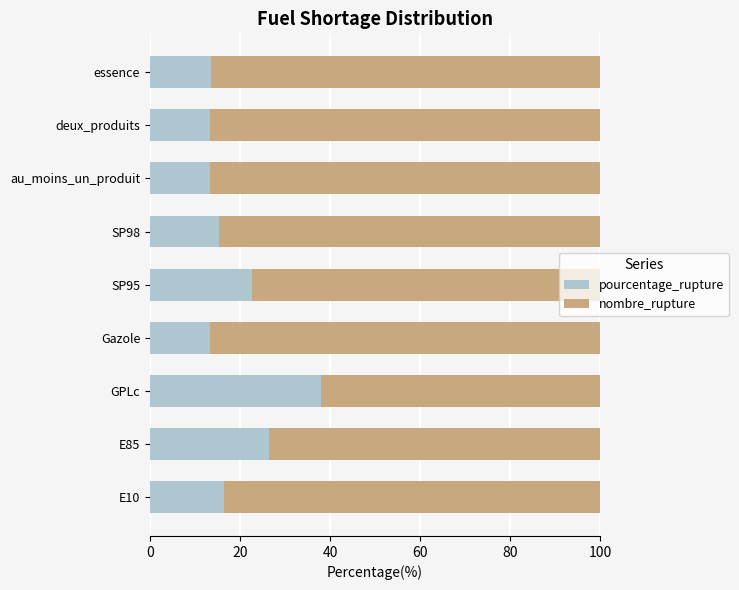

What value does the pourcentage_rupture series have at essence?

13.5